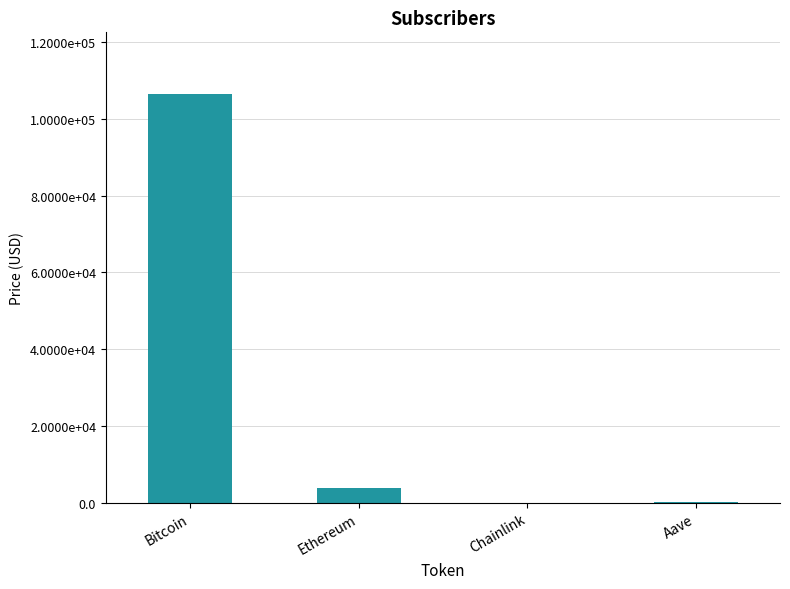

What is the label of the 1st bar from the right?

Aave